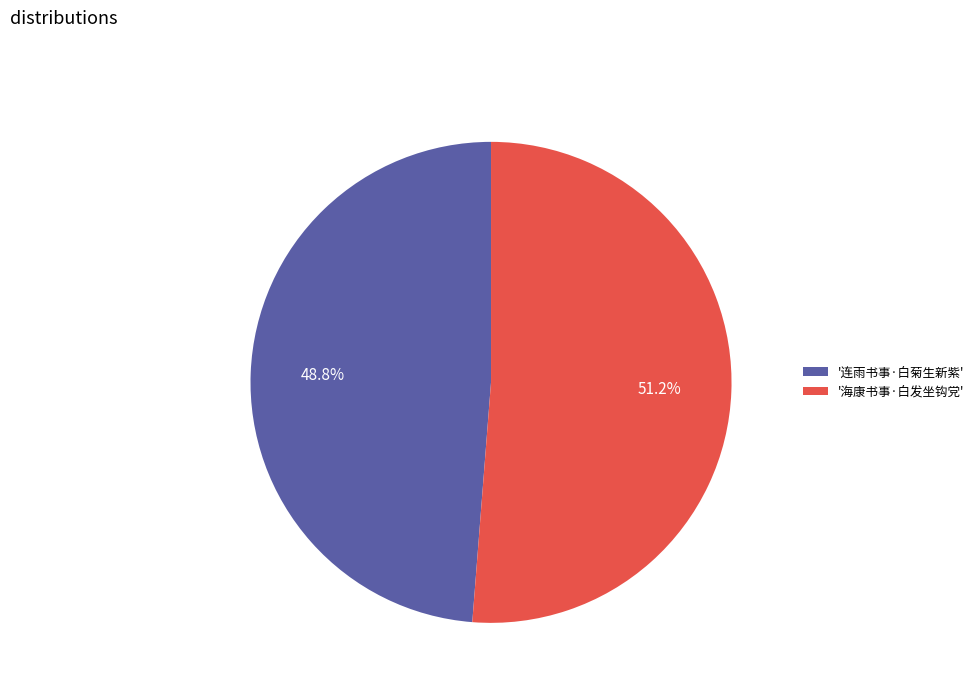

Which category accounts for the majority?

'海康书事·白发坐钩党'